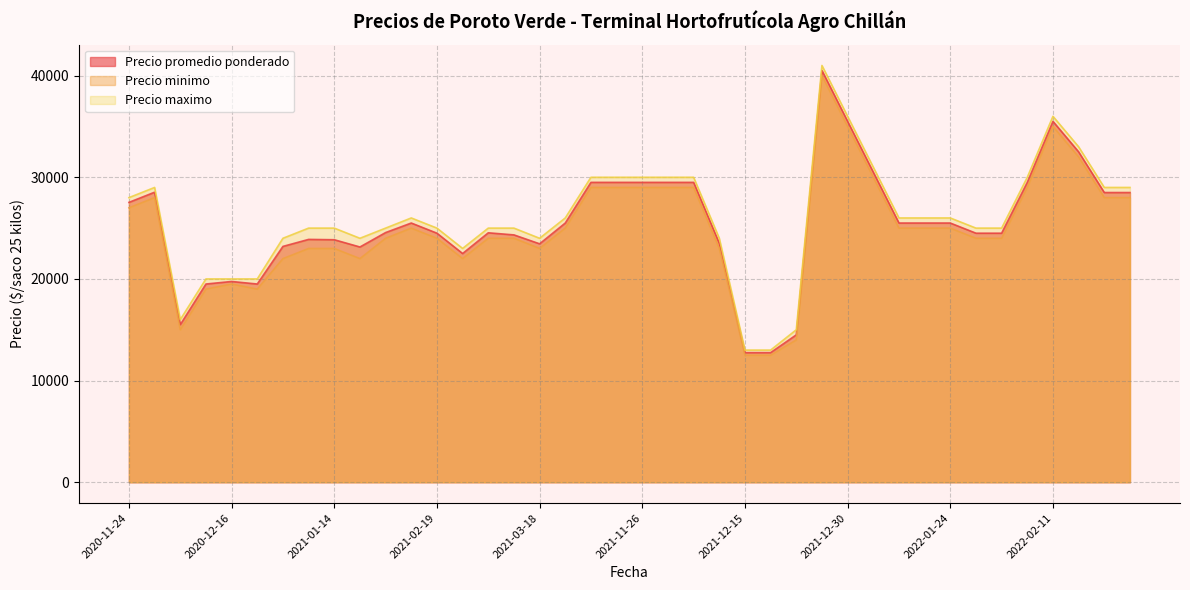

At which category does Precio minimo reach its first local valley?

2020-12-03